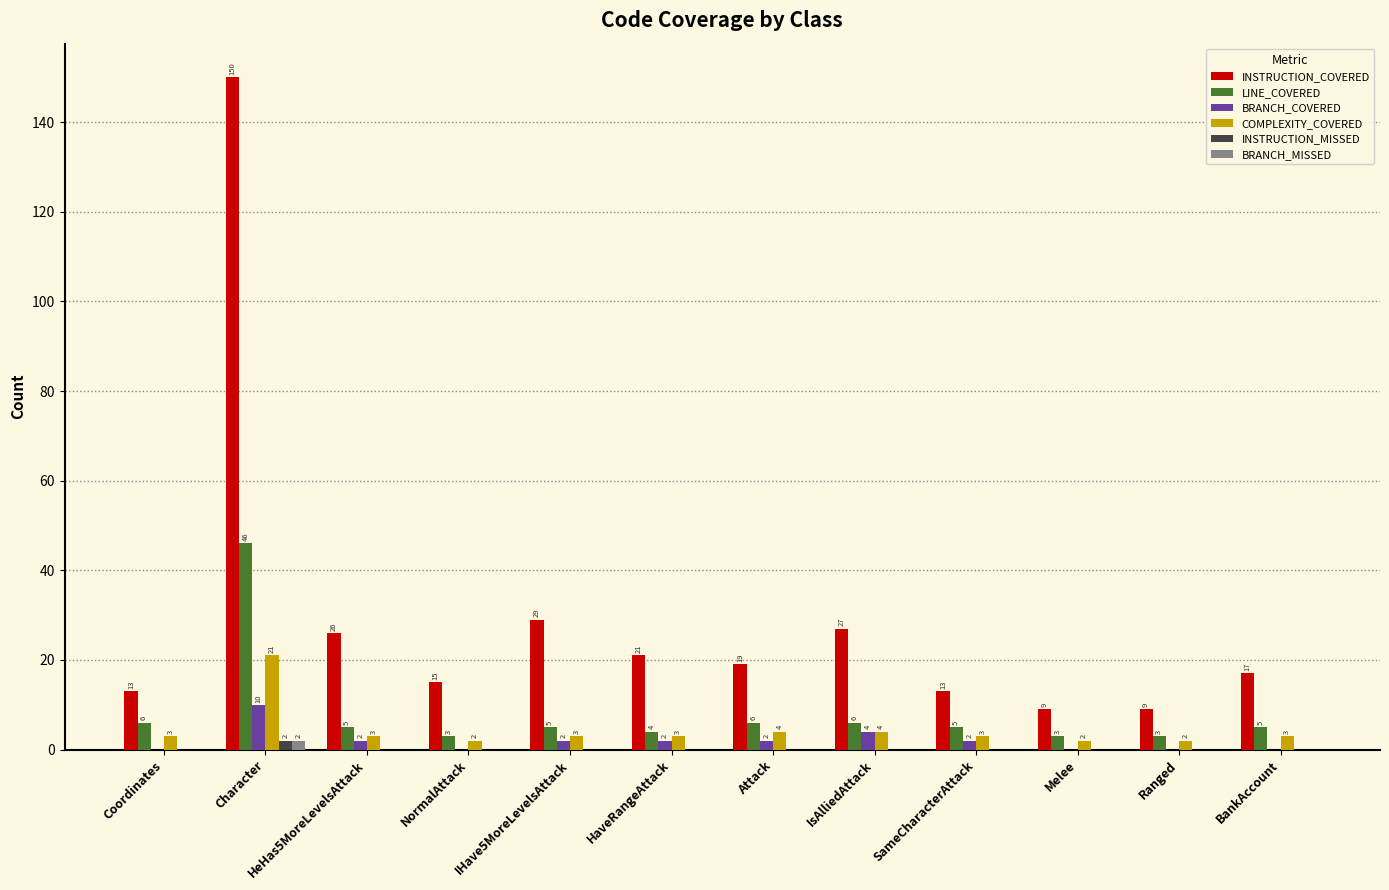

Does the chart contain stacked bars?

No